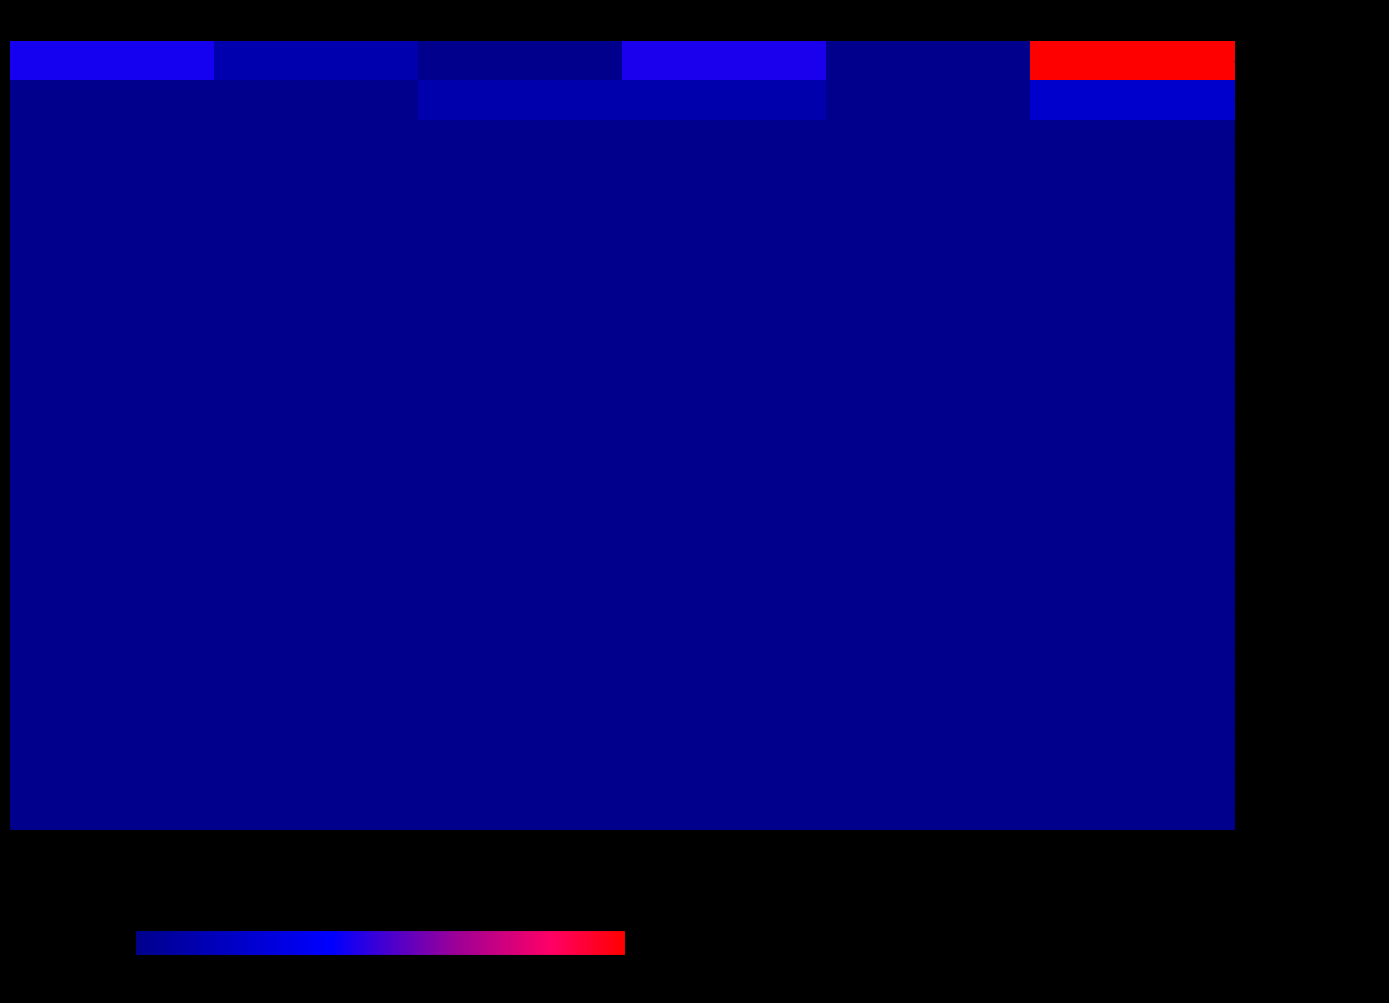

Which series has the largest range (max minus min)?

- CHINA